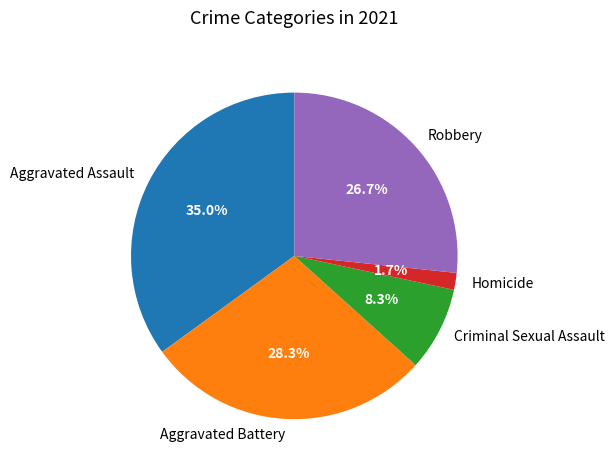

Which slice is the largest?

Aggravated Assault